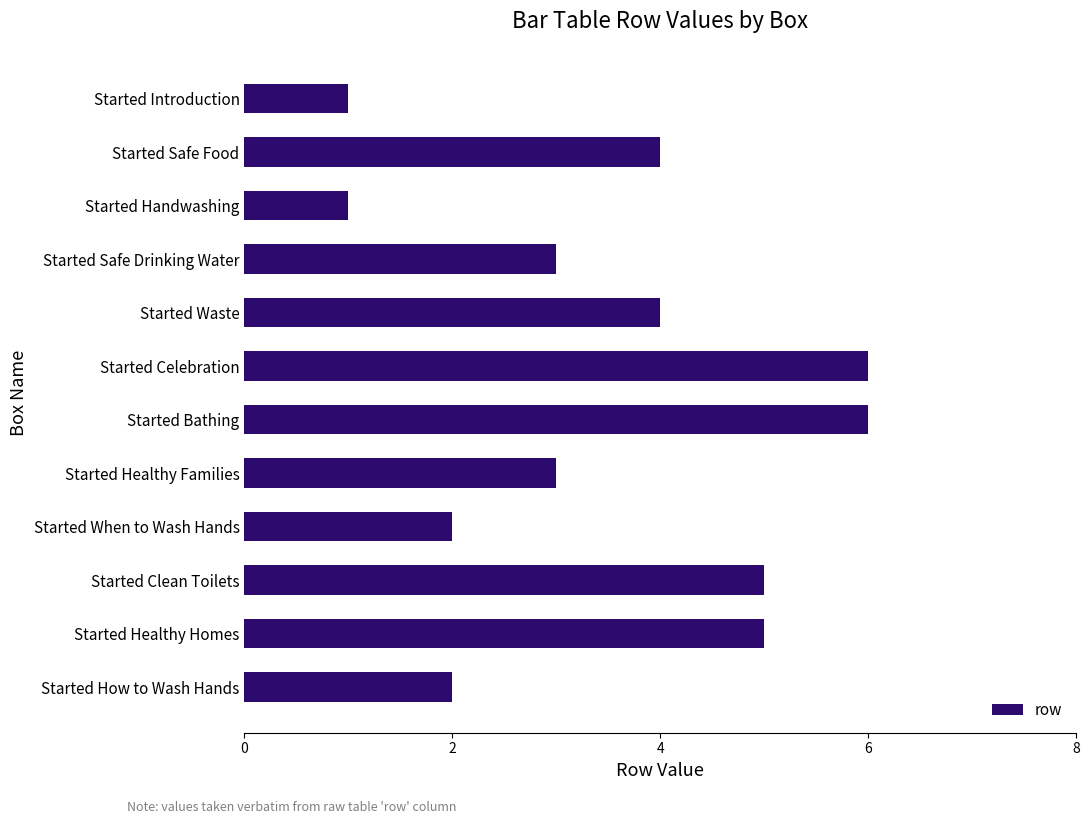

What value does the data have at Started Safe Food?

4